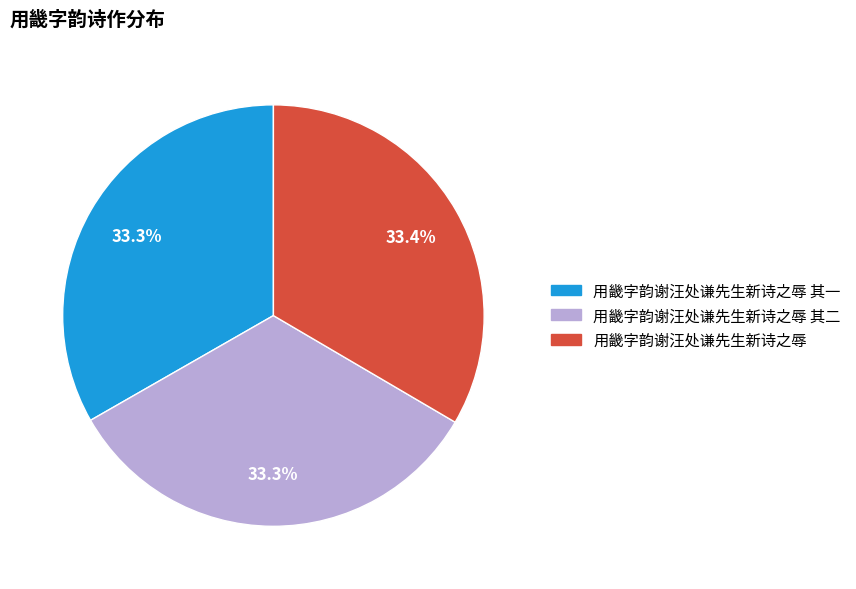

Does any single category account for the majority?

No